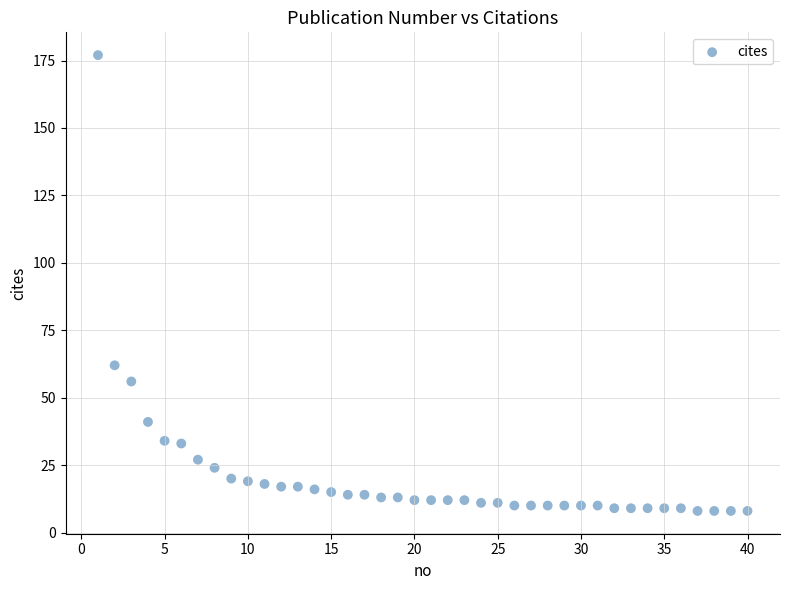

What is the range of Y values (max minus min)?

169